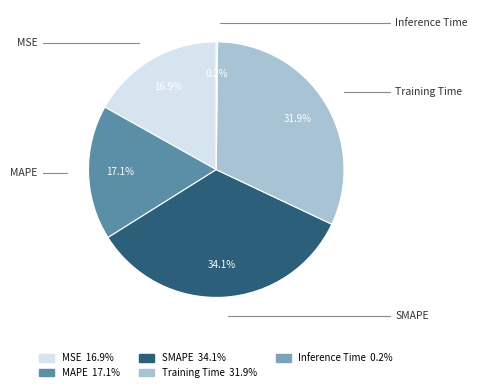

Which category has the biggest portion of the pie?

SMAPE